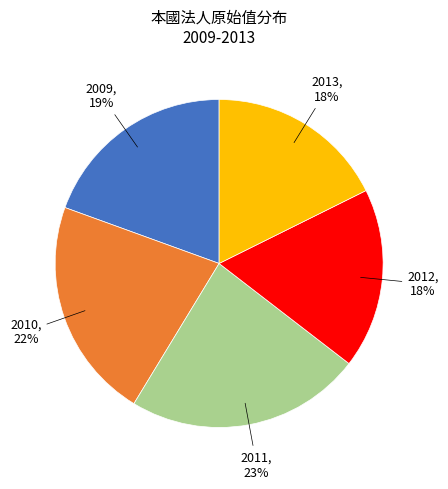

Does any single category account for the majority?

No